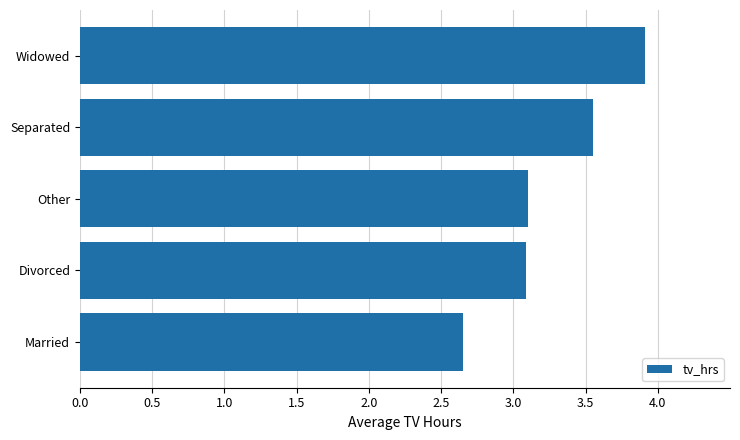

The chart shows a value of 3.1 at Divorced. True or false?

True